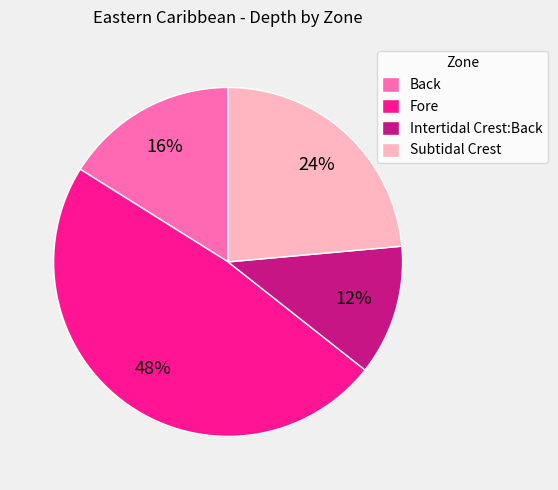

Rank the categories by value from lowest to highest.

Intertidal Crest:Back, Back, Subtidal Crest, Fore